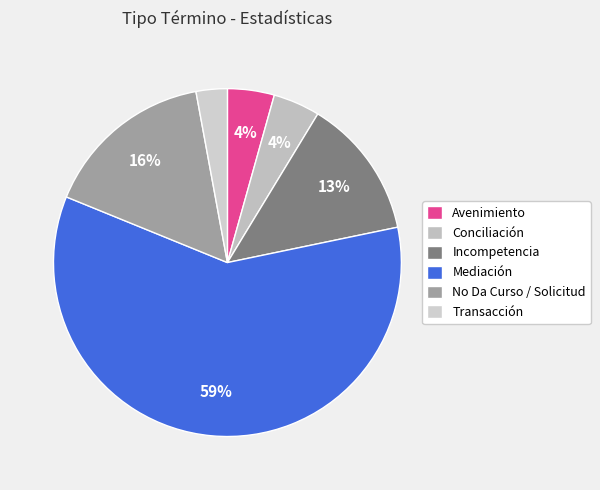

What is the total percentage of Transacción and No Da Curso / Solicitud?

18.8%